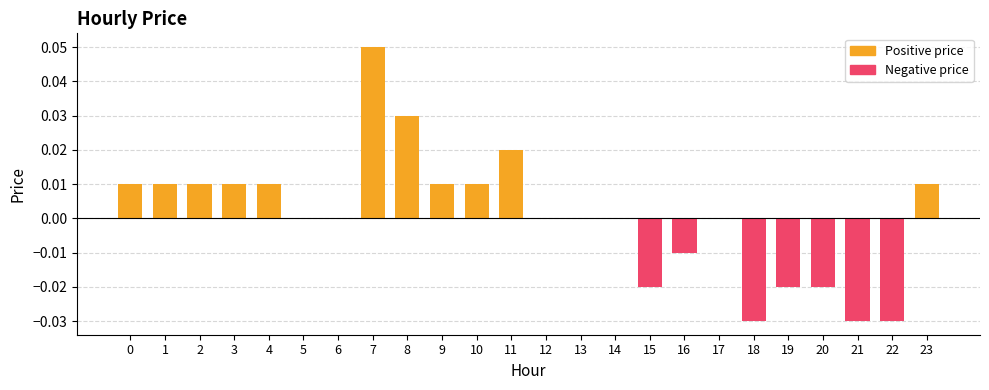

Which series has the largest total across all categories?

Positive price